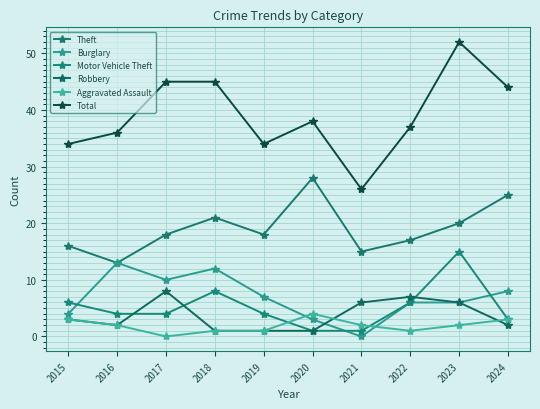

Between 2016 and 2018, which is larger?

2018